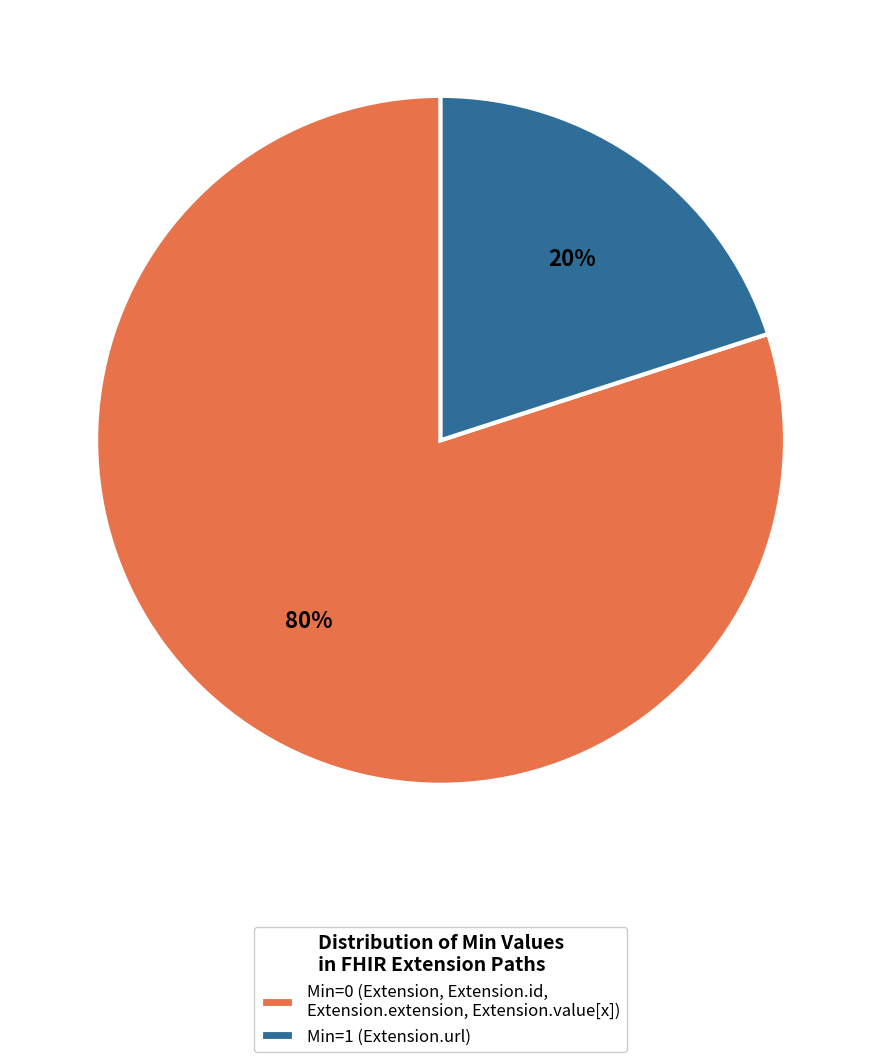

How many segments does this pie chart have?

2